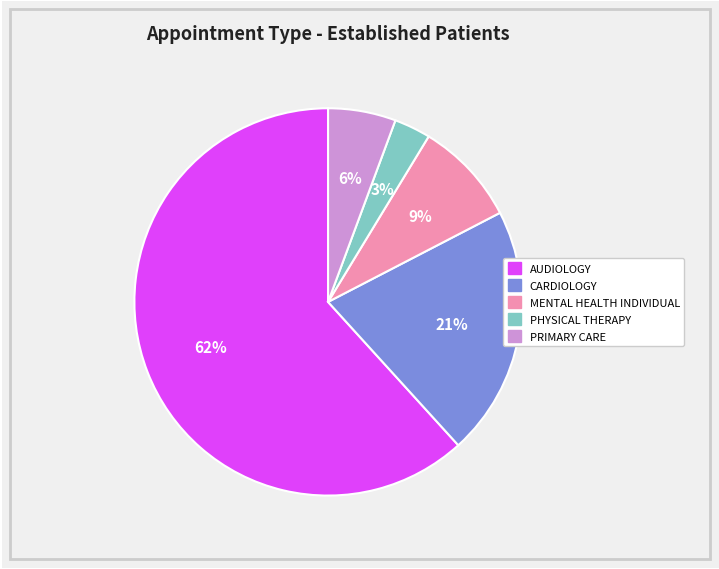

Does AUDIOLOGY account for over 50% of the chart?

Yes